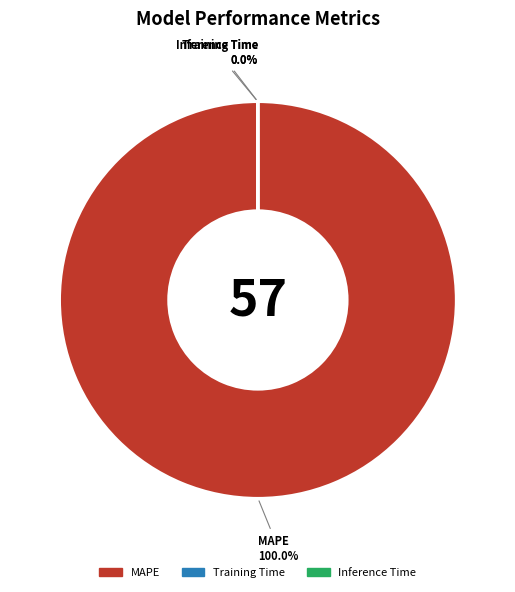

What is the change in value from MAPE to Inference Time?

-57.1